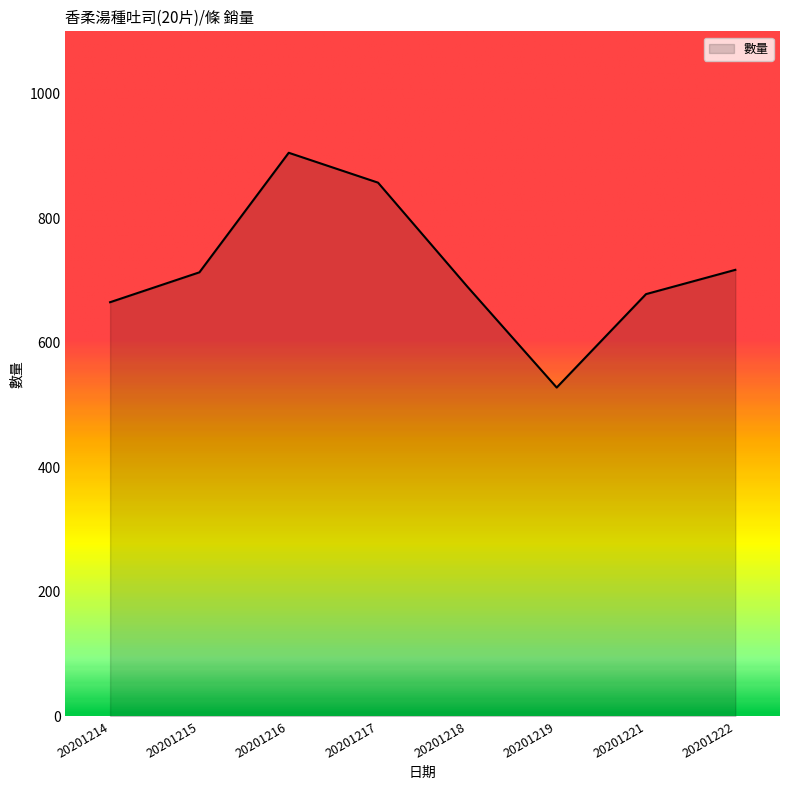

What is the change in value from 20201215 to 20201216?

+192